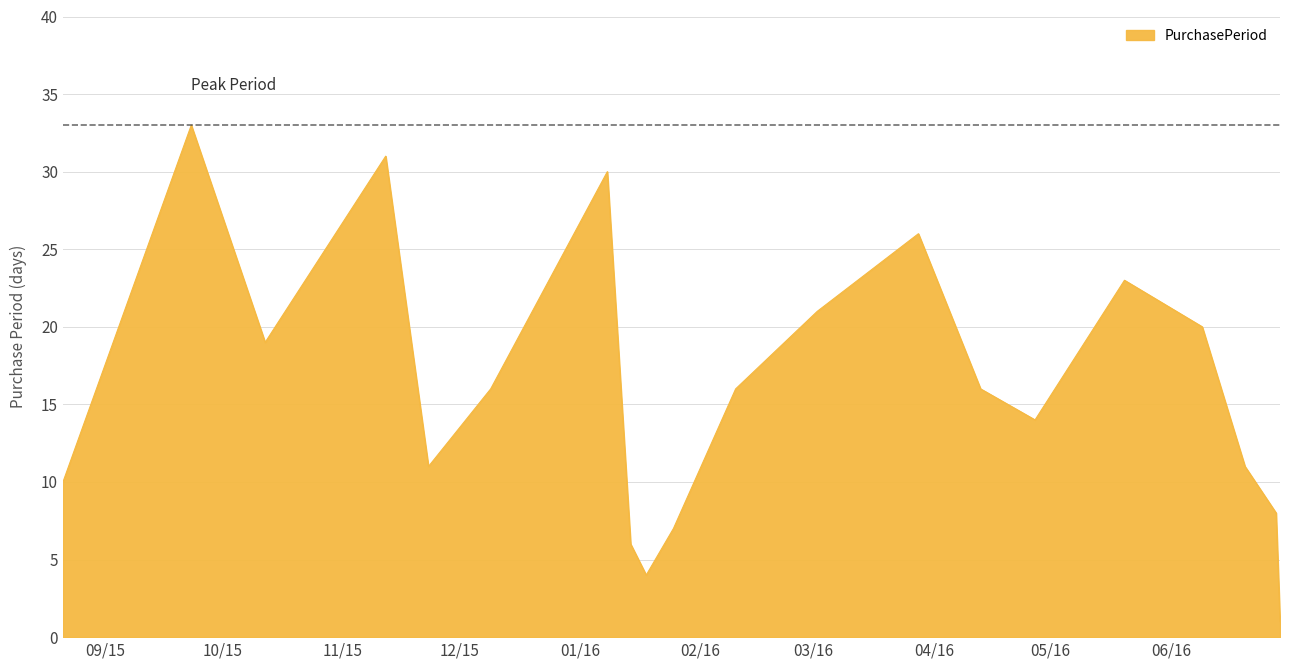

What is the maximum value shown in the chart?

33